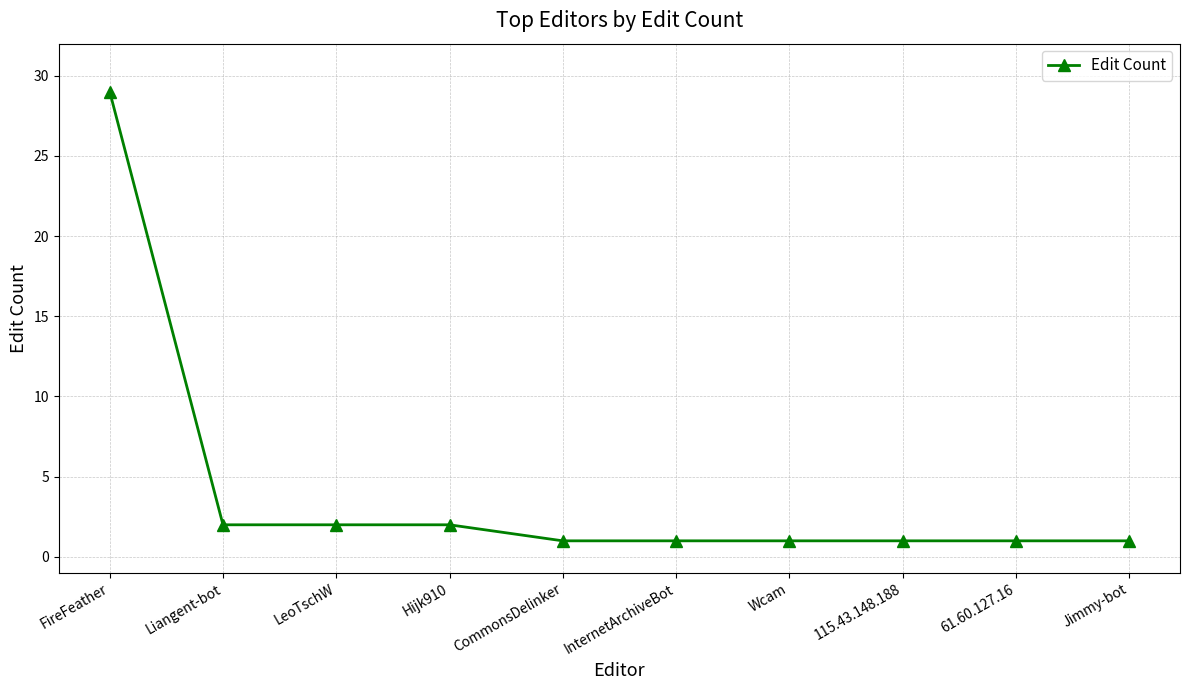

Is this an area chart (filled region under the line)?

No